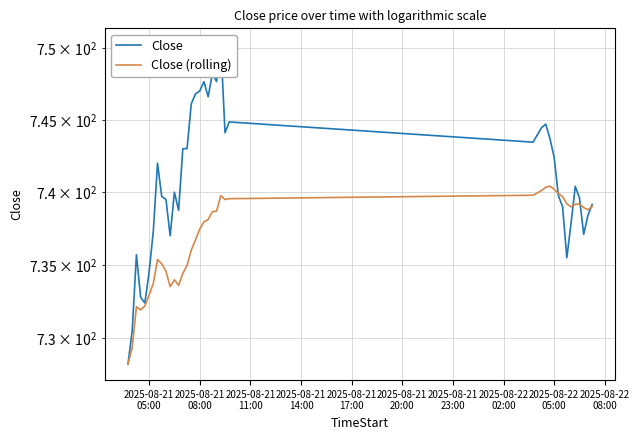

The Close series shows 1168.9 at 11. True or false?

False